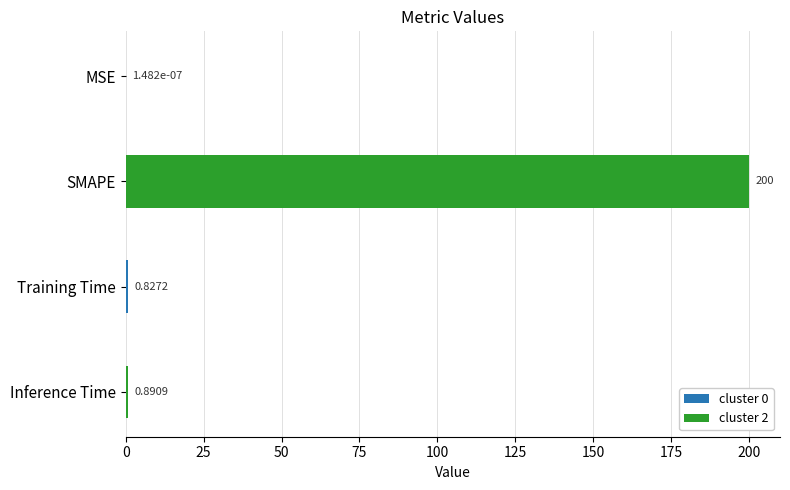

What is the change in value from SMAPE to Inference Time?

-199.1